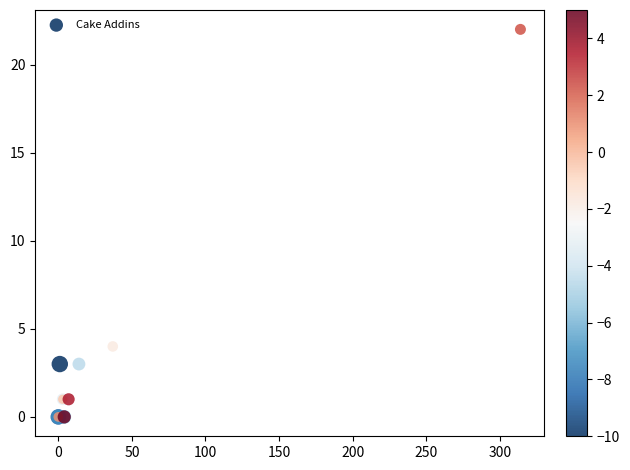

What Y value in the scatter plot is closest to 11?

4